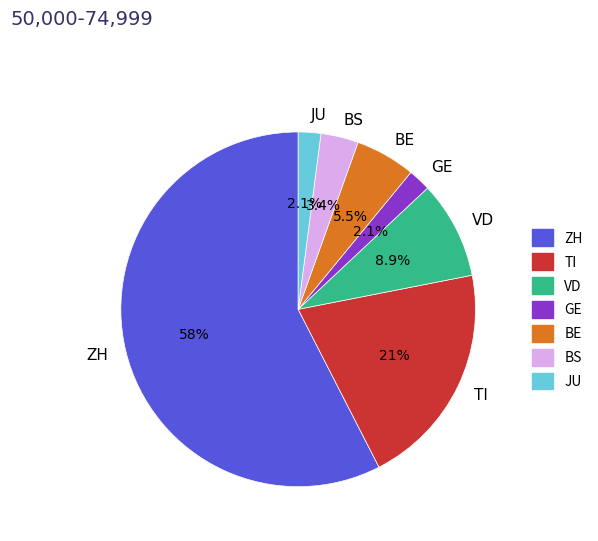

Which has a higher value, VD or BS?

VD